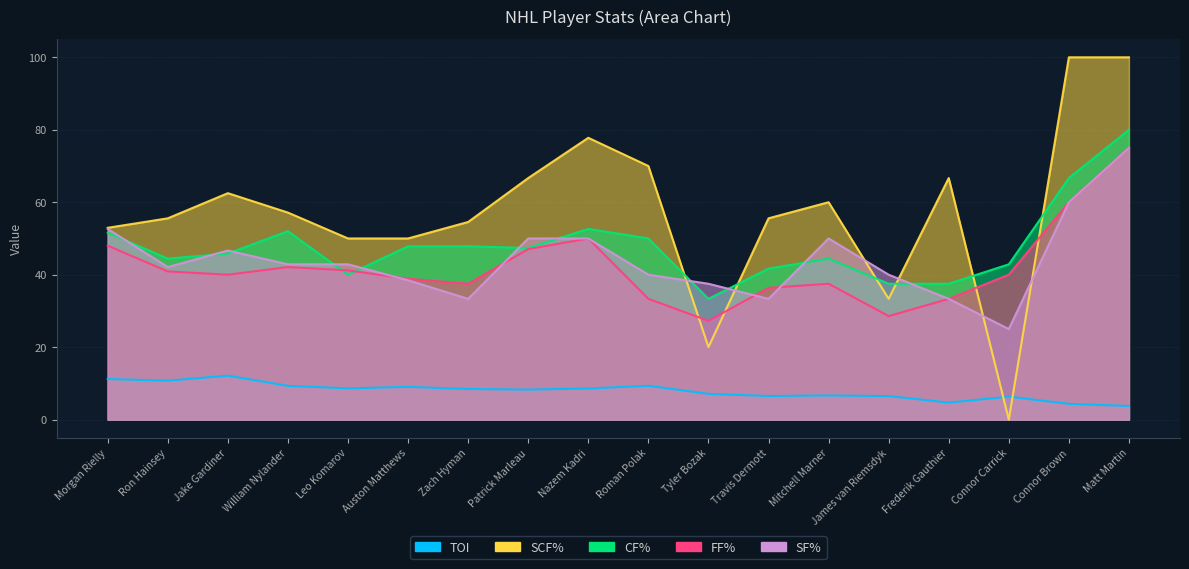

At which category is the sum across all series the highest?

Matt Martin